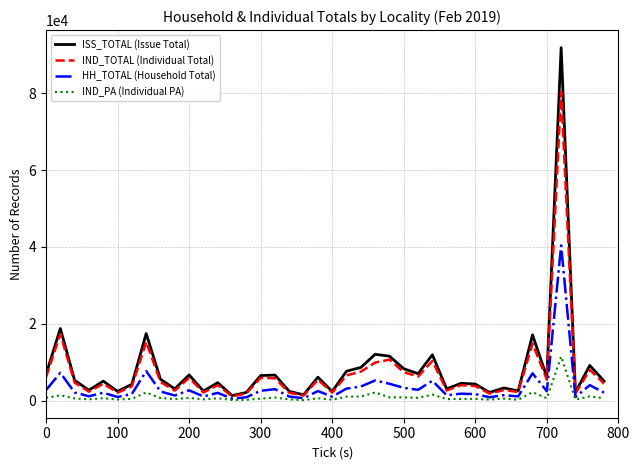

True or false: IND_PA (Individual PA) and IND_TOTAL (Individual Total) intersect in this chart.

False